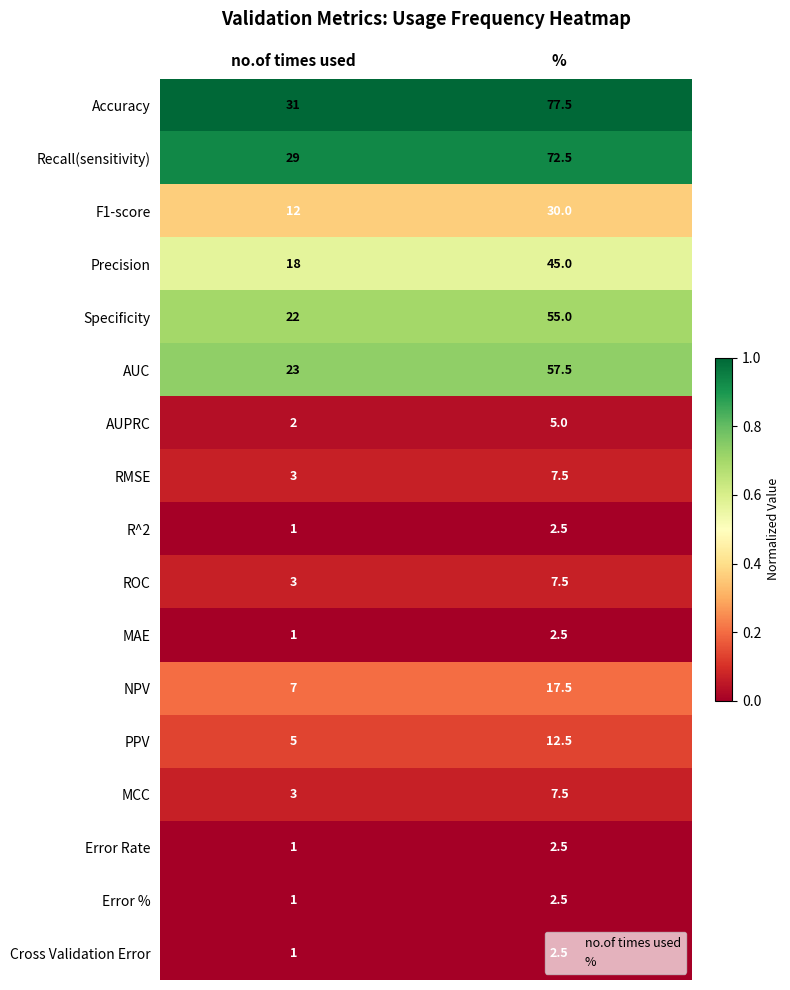

What is the total value across all series at no.of times used?

163.0